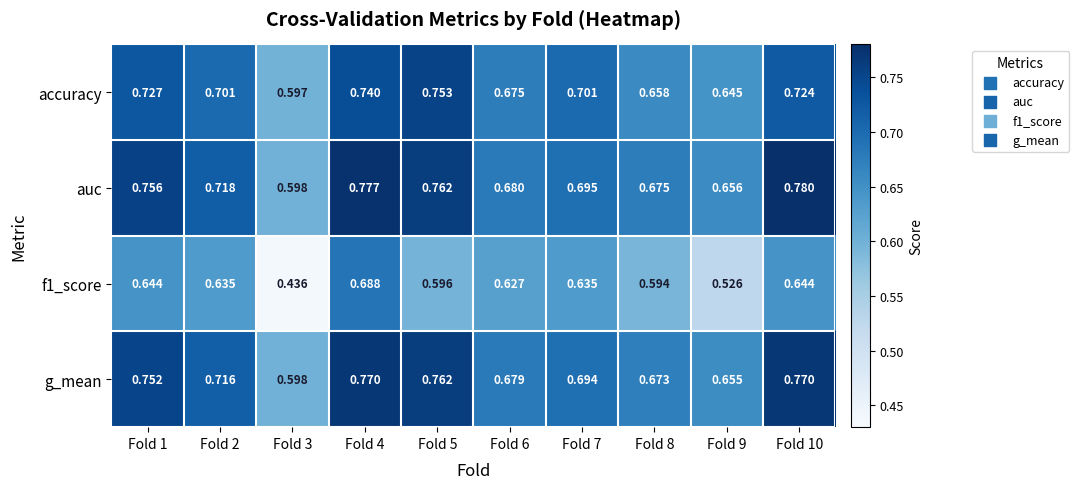

Is the value of g_mean at Fold 8 greater than the value of accuracy at Fold 3?

Yes